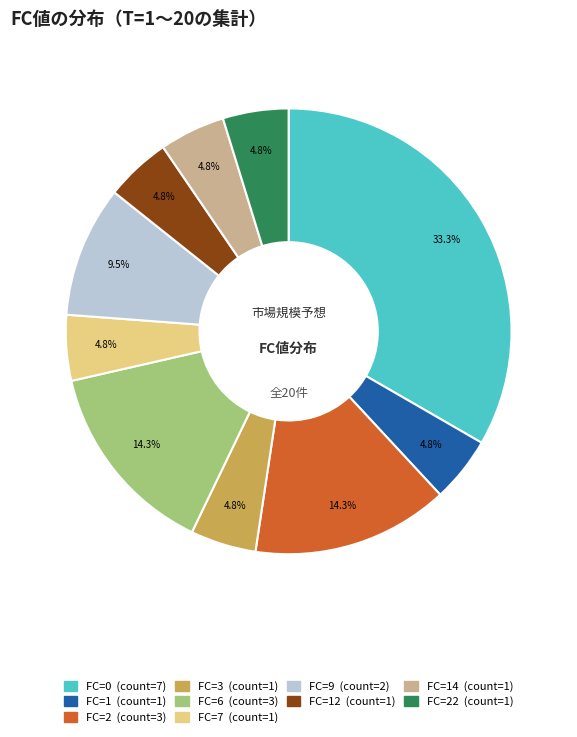

Is there a majority slice in this chart?

No